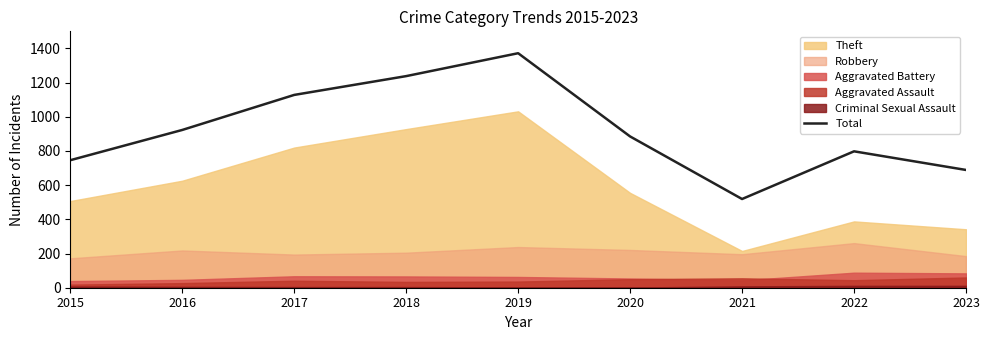

True or false: the data shows 885 at 2020.

True